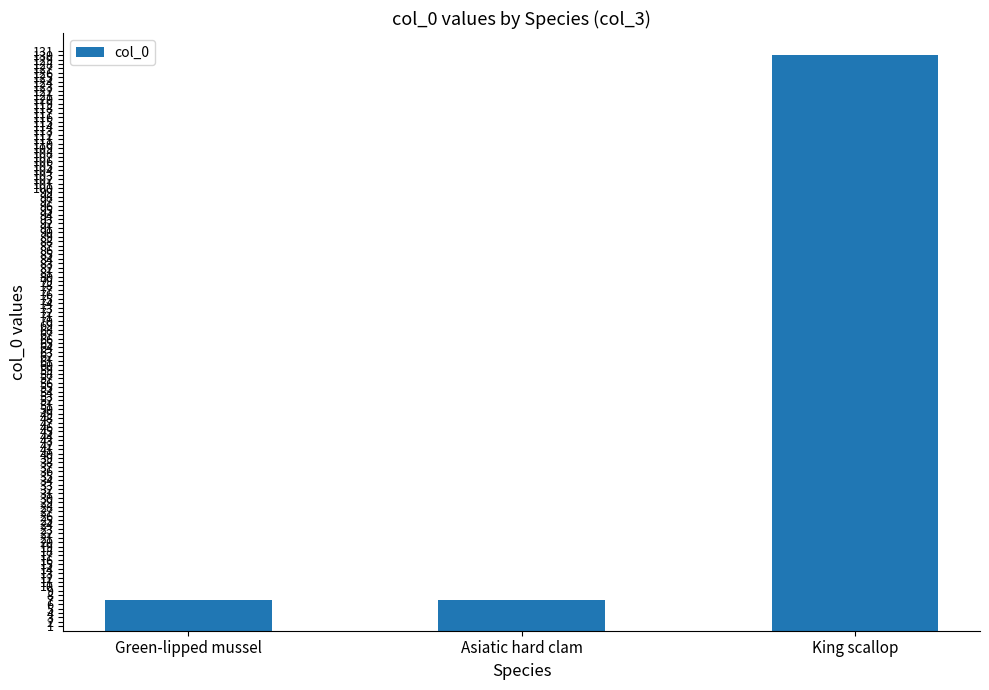

What is the smallest value displayed?

7